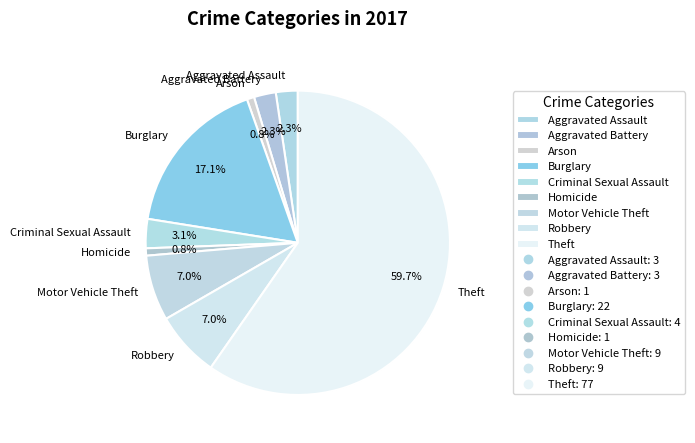

Approximately how many times larger is the value at Aggravated Assault compared to Motor Vehicle Theft?

0.3